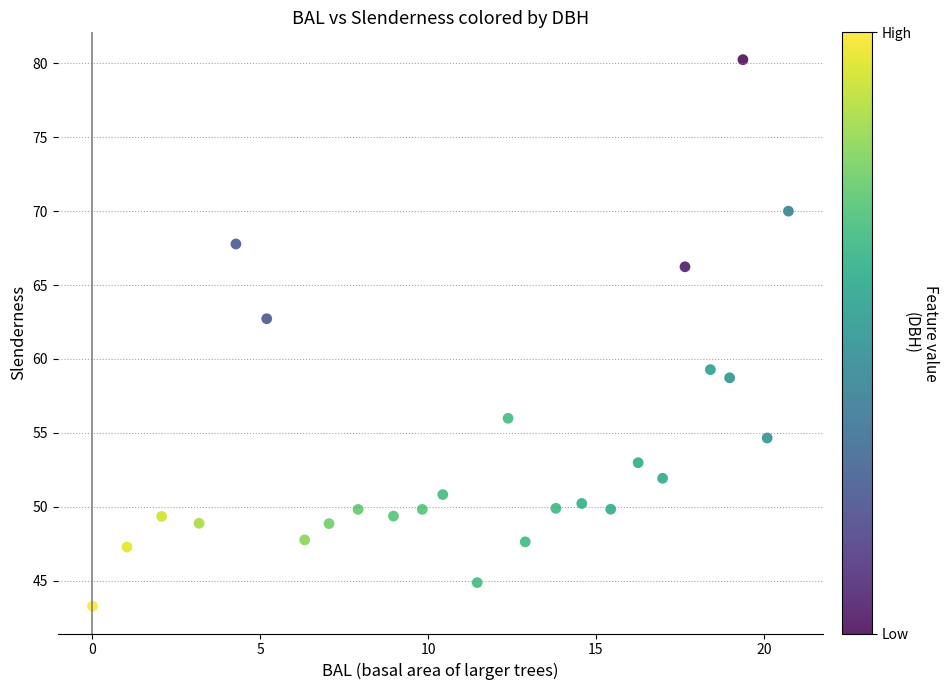

What is the range of Y values (max minus min)?

37.0